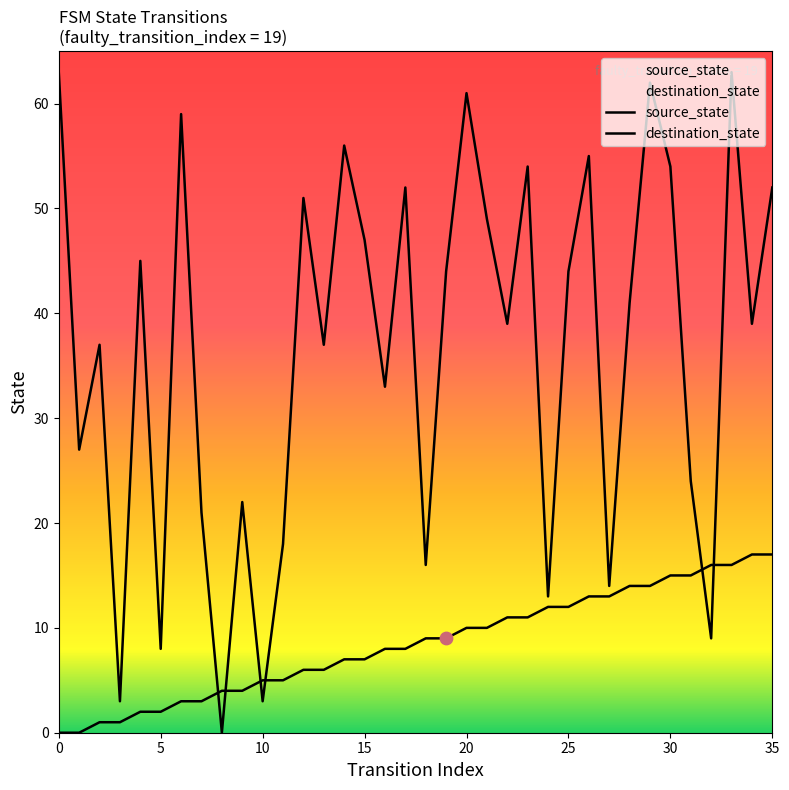

Is the value of destination_state at 13 greater than the value of source_state at 28?

Yes